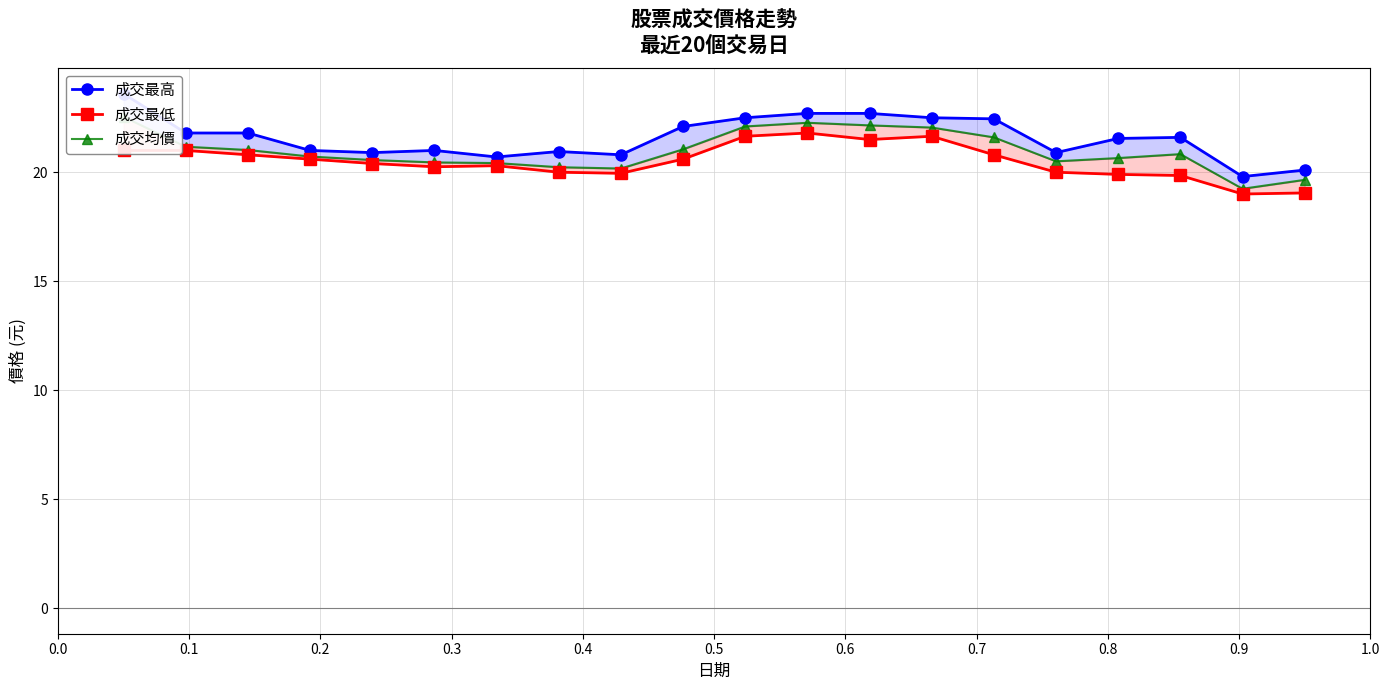

What is the sum of all 成交最高 values?

431.4